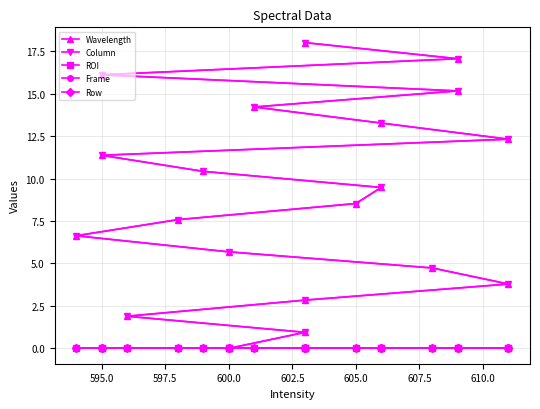

What is the average value of the Wavelength series?

9.0